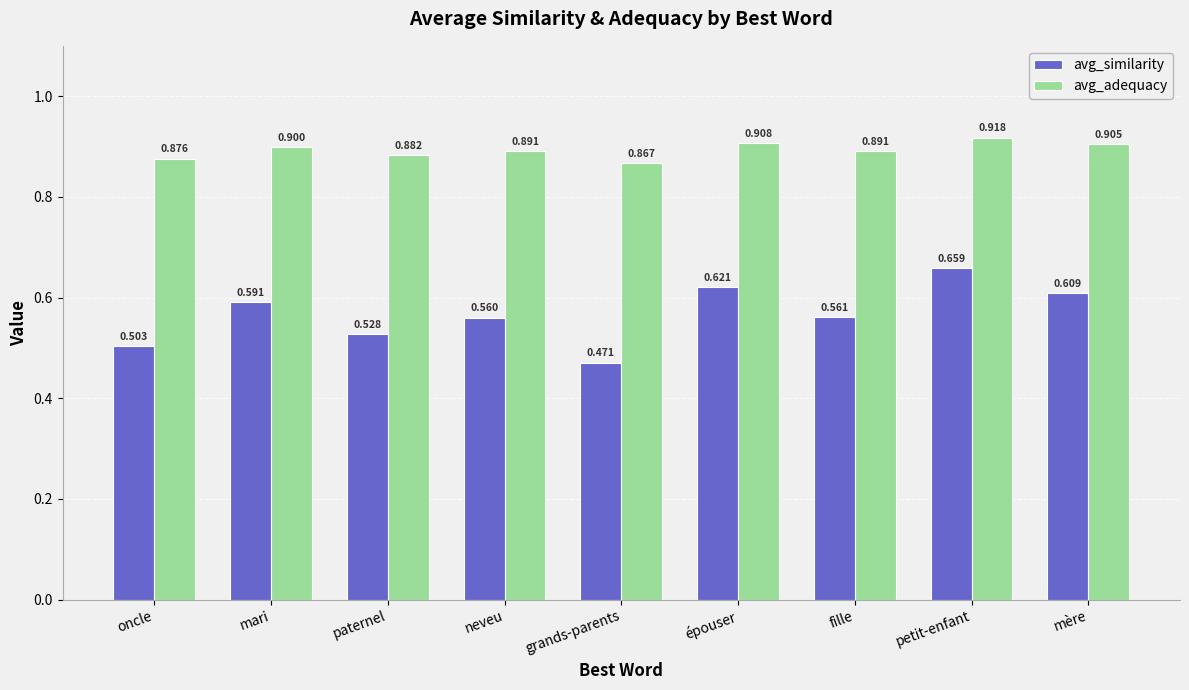

Which category has the lowest value across all series?

grands-parents